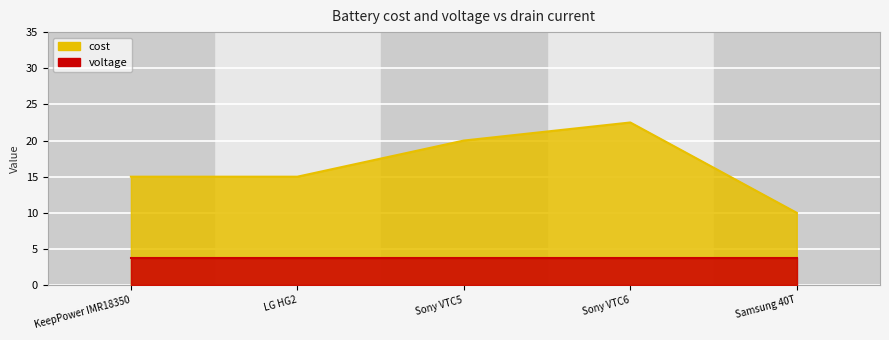

Is it true that the value at KeepPower IMR18350 is 15.0?

True